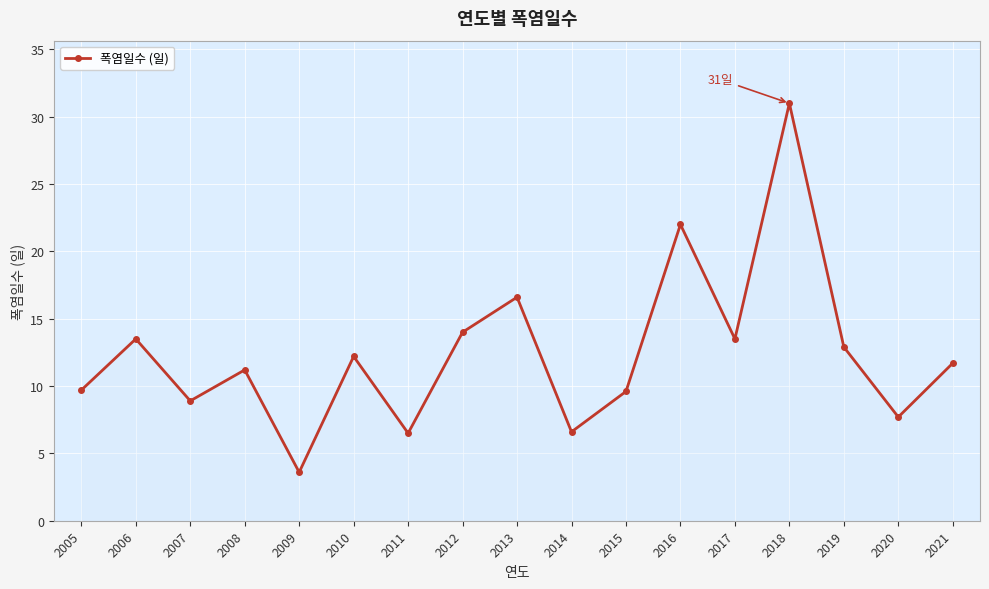

Count the number of data series in this chart.

1